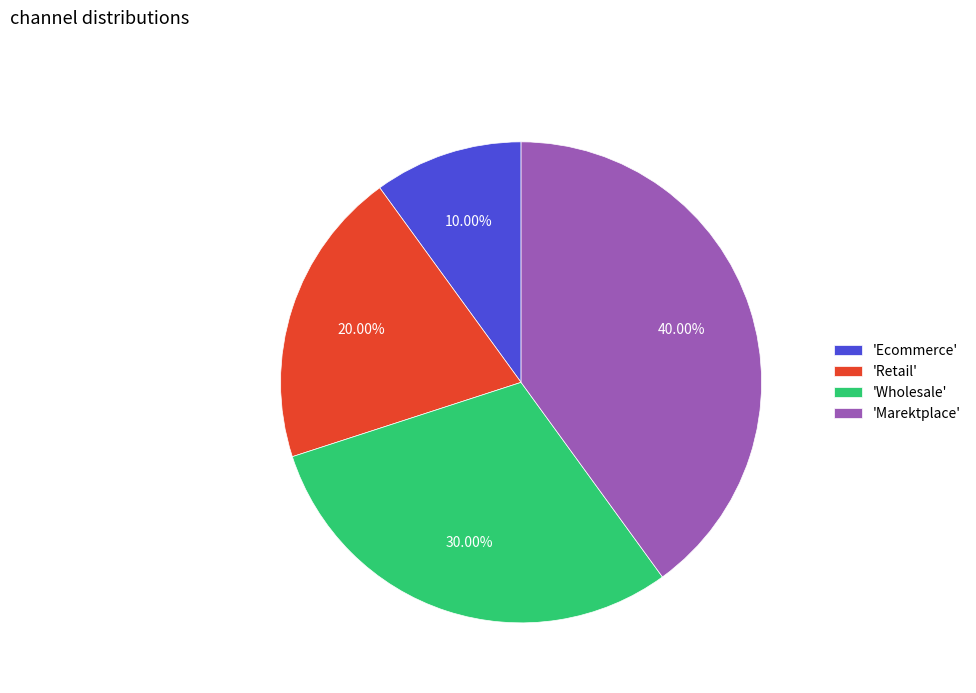

What is the largest slice in the pie chart?

'Marektplace'